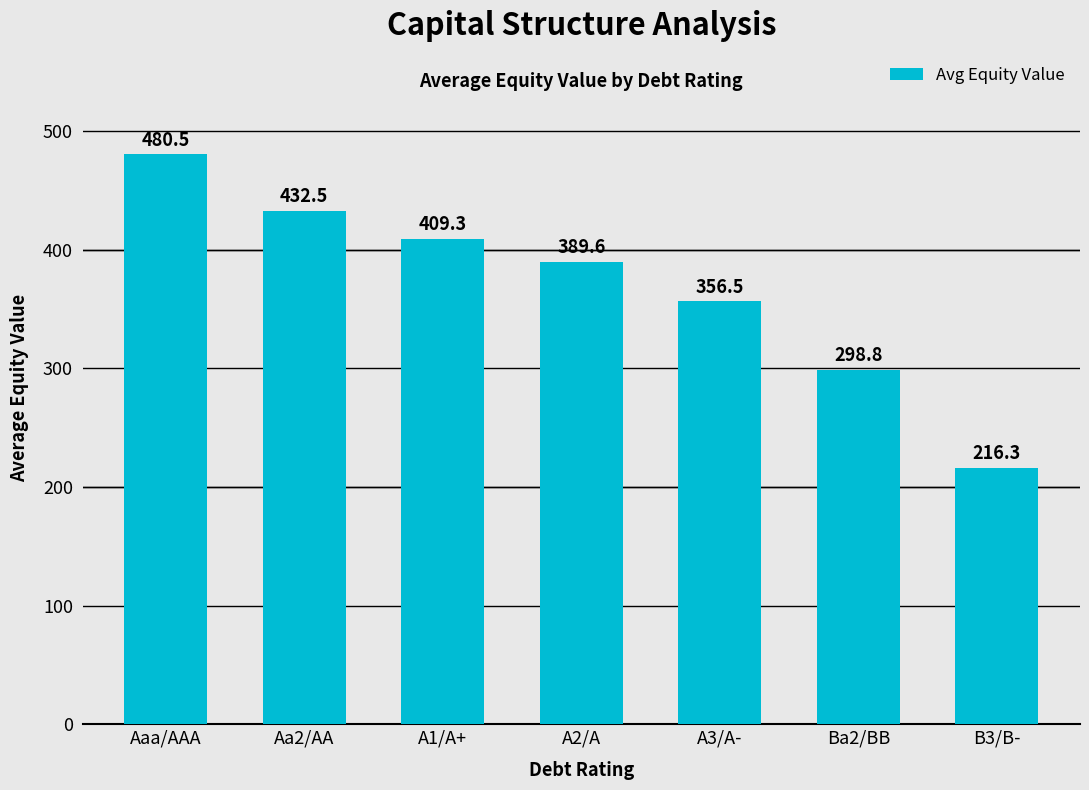

Reading left to right, transcribe all the data shown in this chart.

480.5	432.5	409.3	389.6	356.5	298.8	216.3